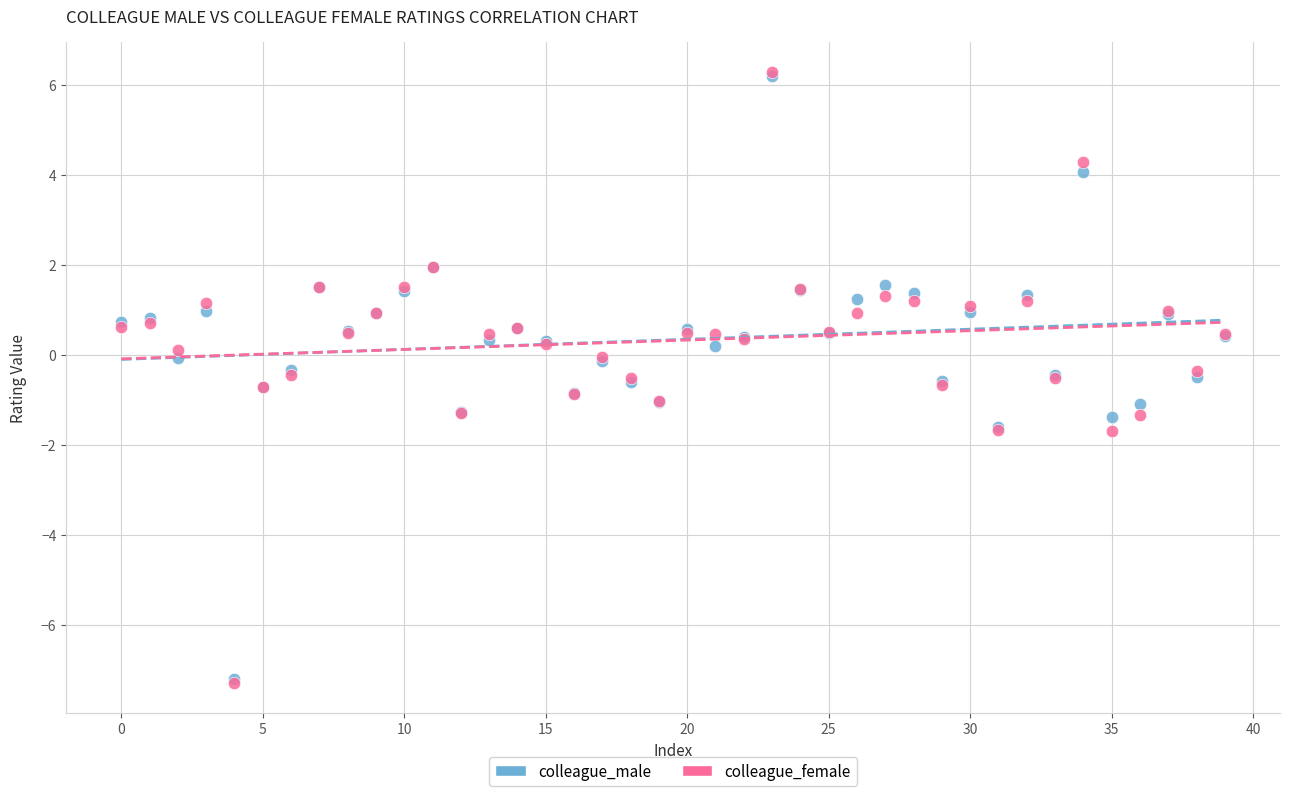

What are all the series names shown in the legend?

colleague_male, colleague_female